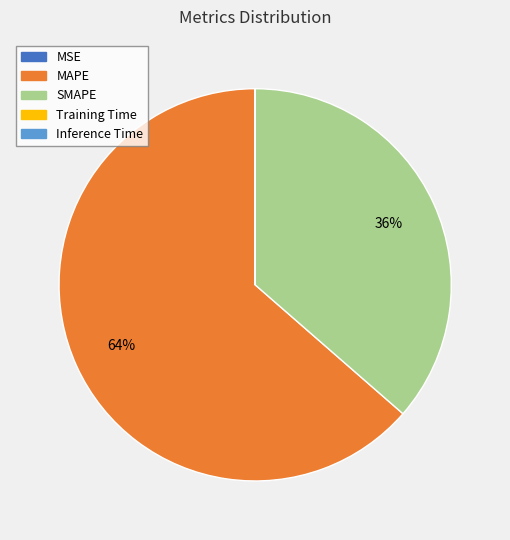

To the nearest percent, what percentage of the pie is SMAPE?

36%